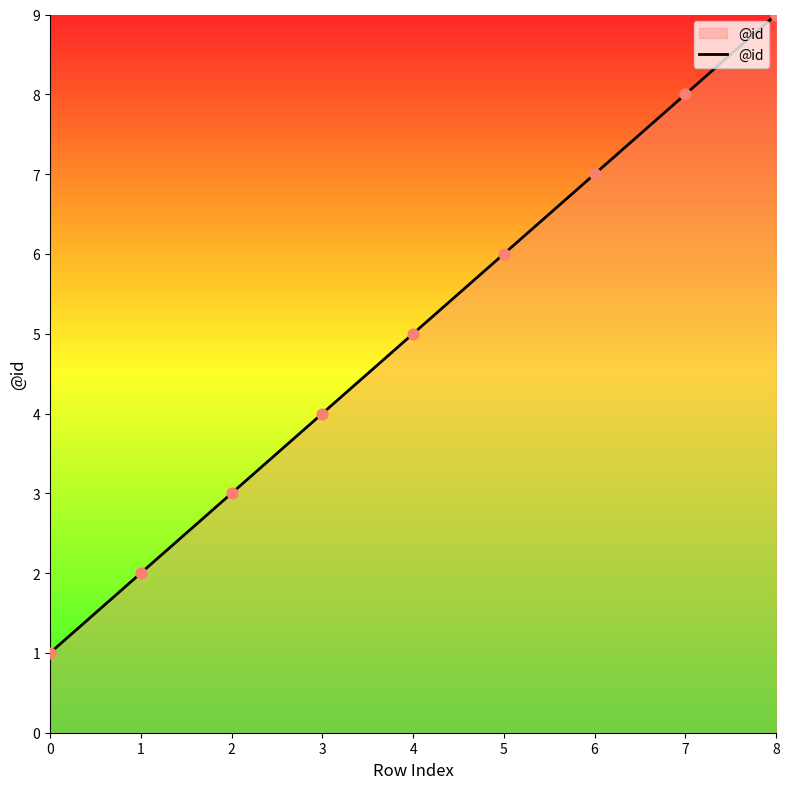

What is the change in value from 1 to 8?

+7